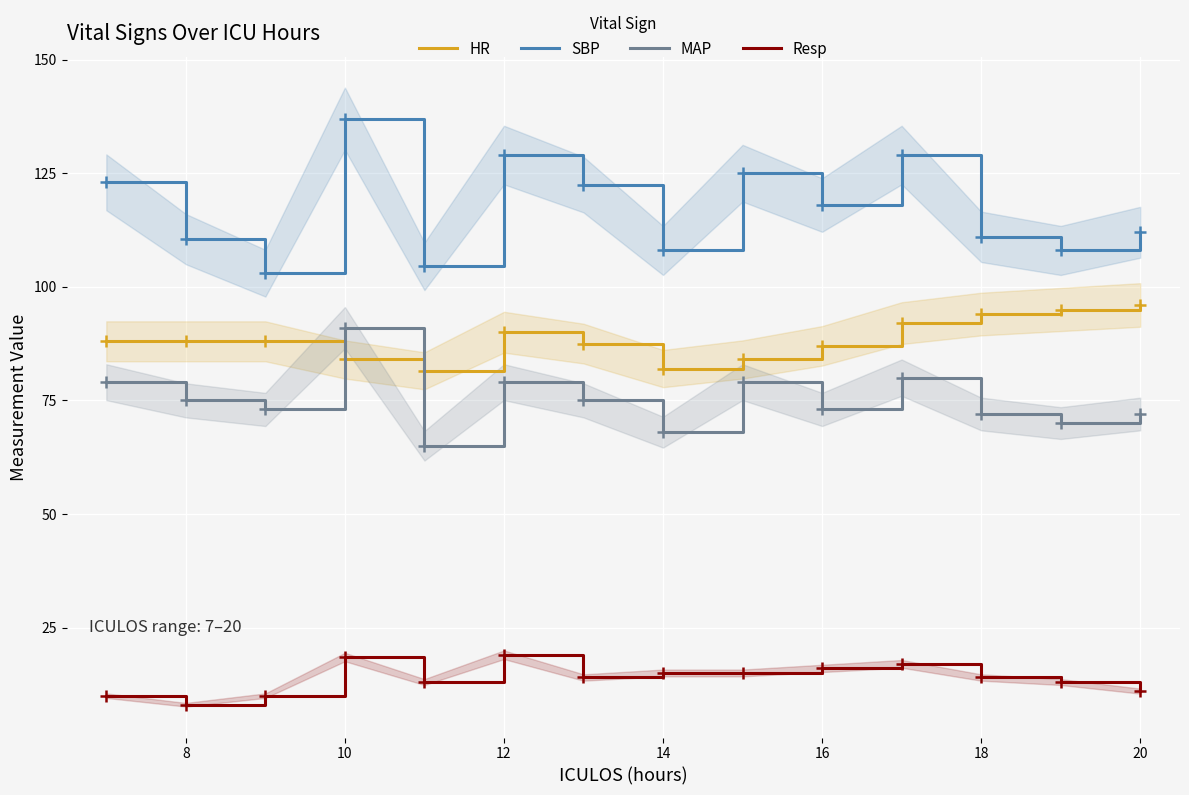

At how many categories does at least one series exceed 13?

14